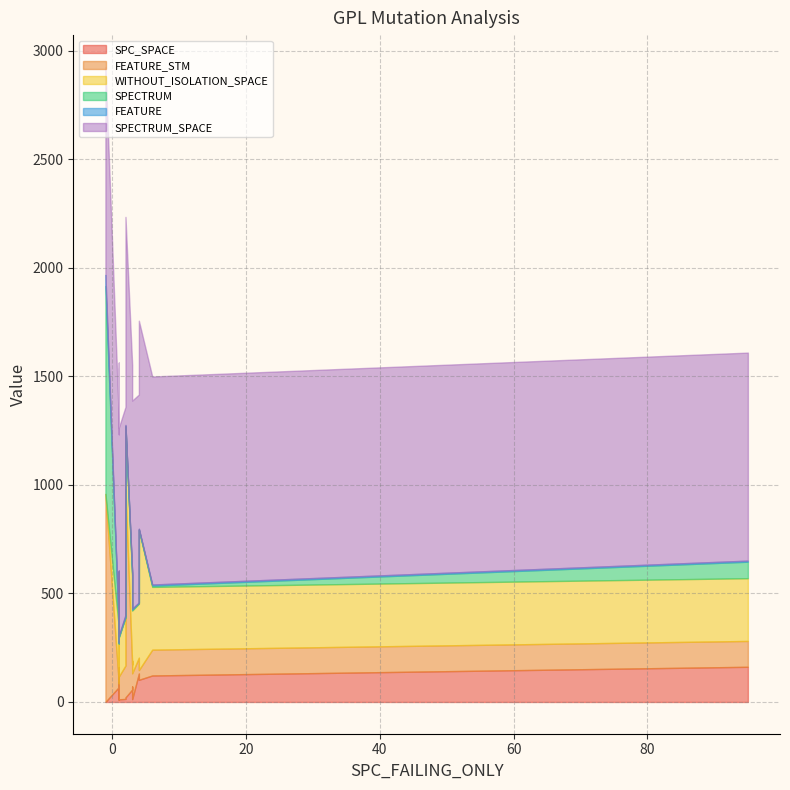

What is the sum of the FEATURE_STM values at -1 and 1?

1077